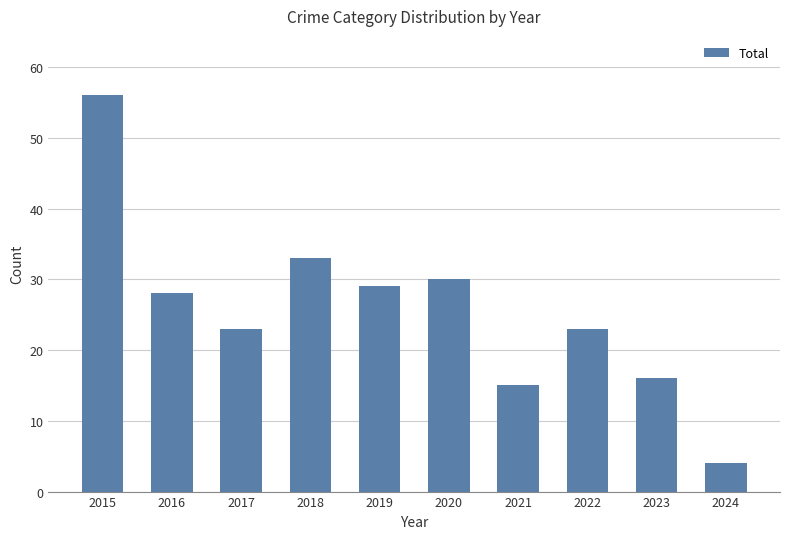

How many data points does each series have?

10